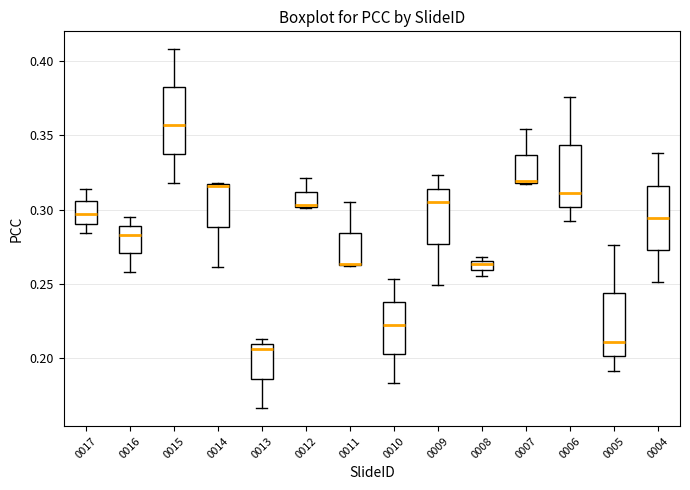

Where does the upper whisker of the box at x = 0011 end on the y-axis? The values are not printed on the chart, so give them approximately, as read against the axis.

0.305